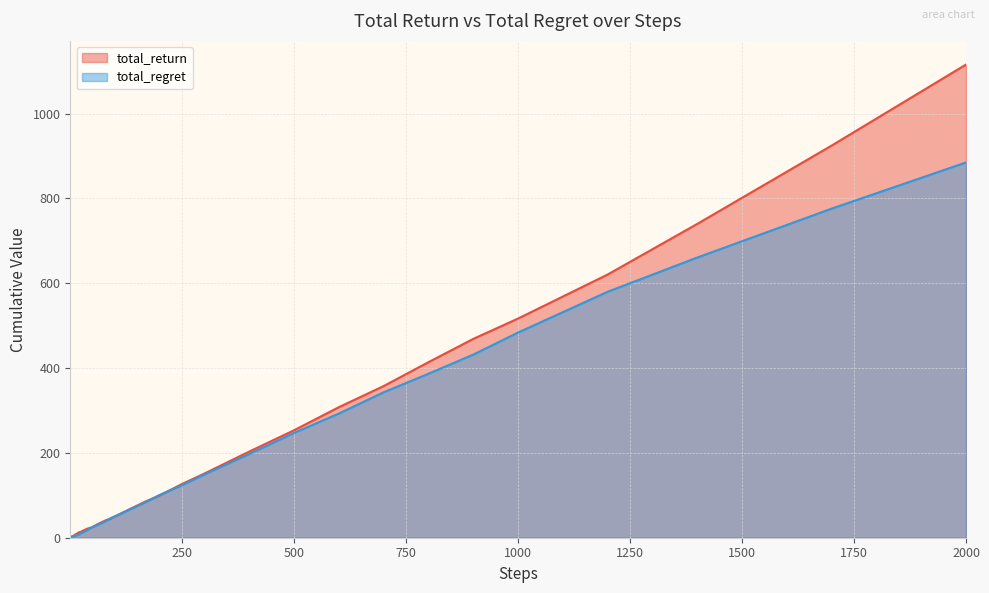

What is the average value of the total_return series?

171.6